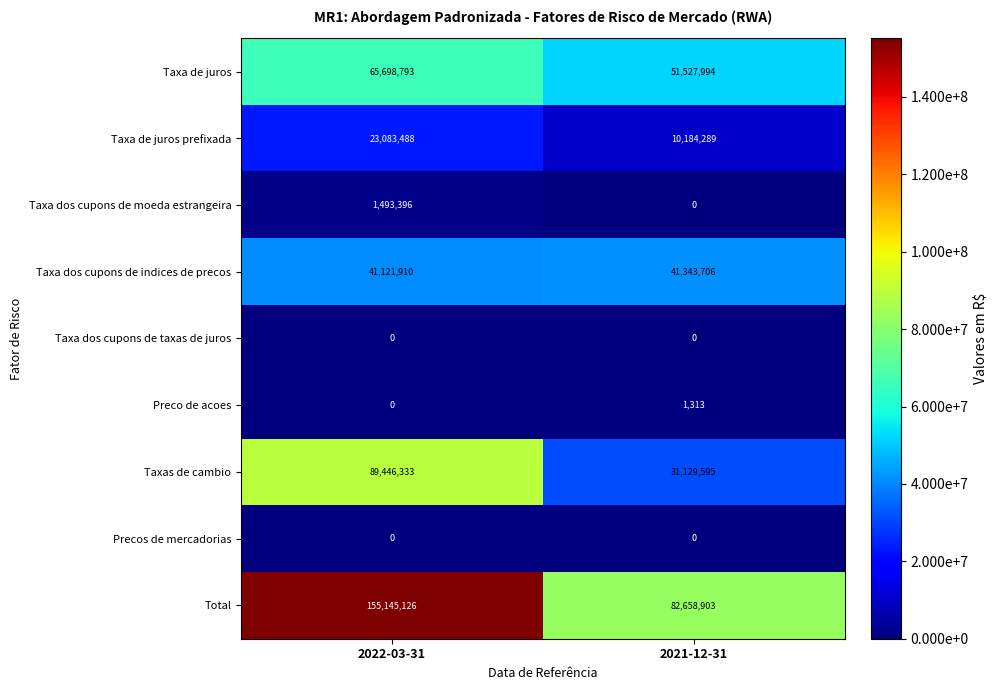

Reading right to left, what are all the values shown in this chart?

Taxa de juros: 51527994	65698793
Taxa de juros prefixada: 10184289	23083488
Taxa dos cupons de moeda estrangeira: 0	1493396
Taxa dos cupons de indices de precos: 41343706	41121910
Taxa dos cupons de taxas de juros: 0	0
Preco de acoes: 1313	0
Taxas de cambio: 31129595	89446333
Precos de mercadorias: 0	0
Total: 82658903	155145126